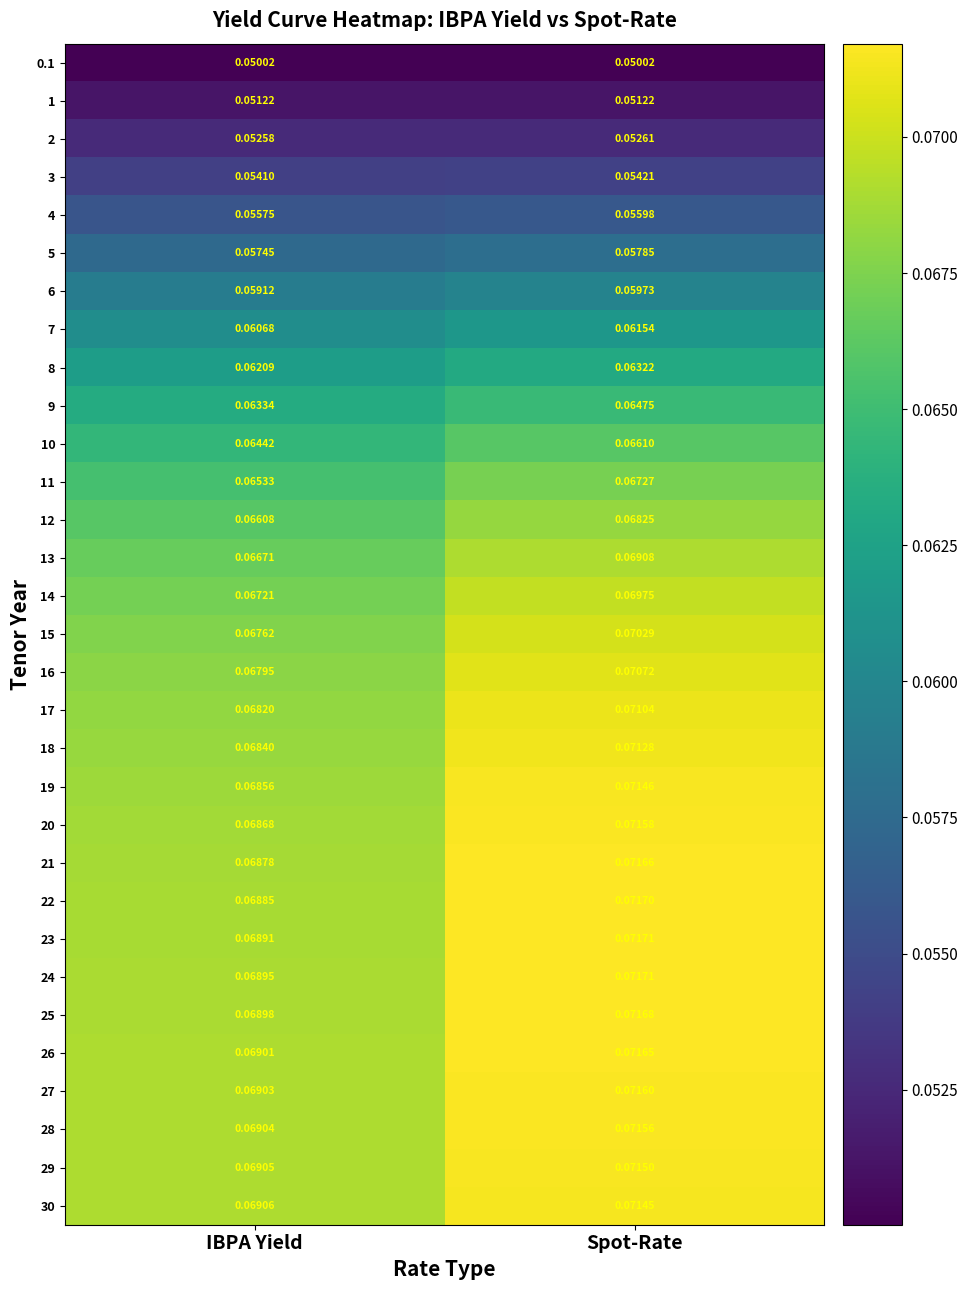

Which category has the highest value in the 25 series?

Spot-Rate